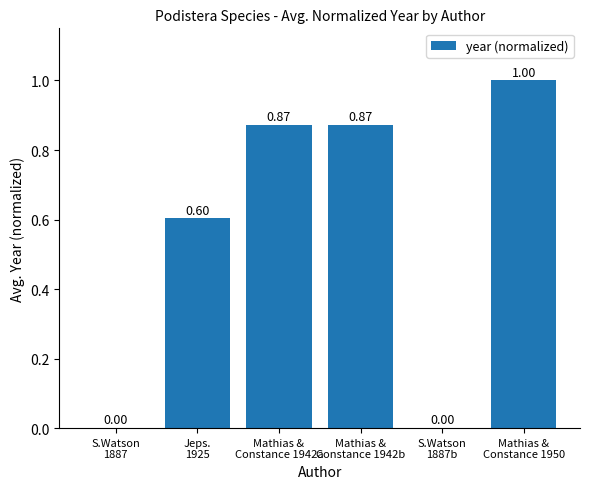

Count the number of data series in this chart.

1